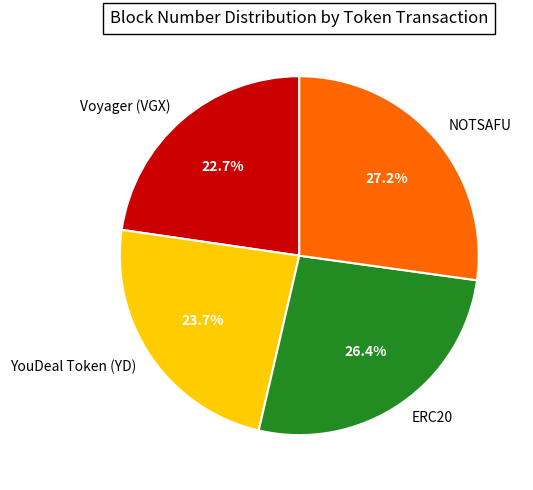

To the nearest percent, what is the average slice percentage?

25%